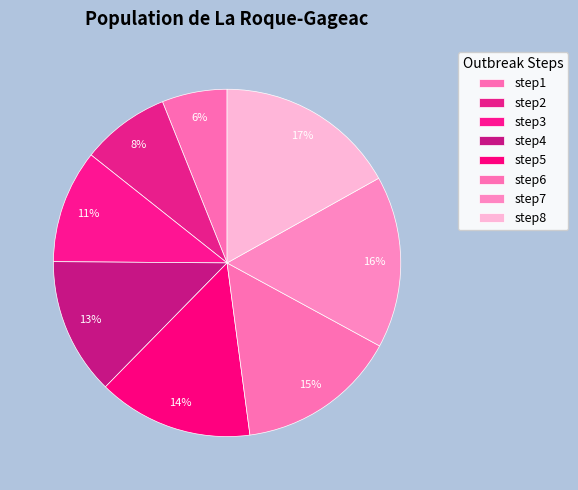

To the nearest percent, what portion does step4 represent?

13%